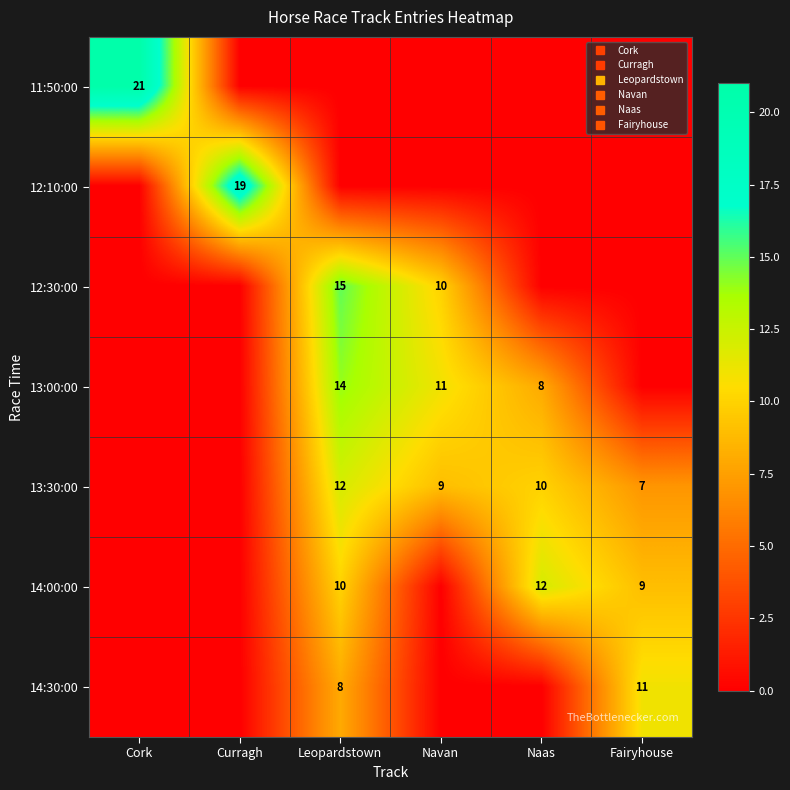

Where does the 14:00:00 series first go above 9?

Leopardstown